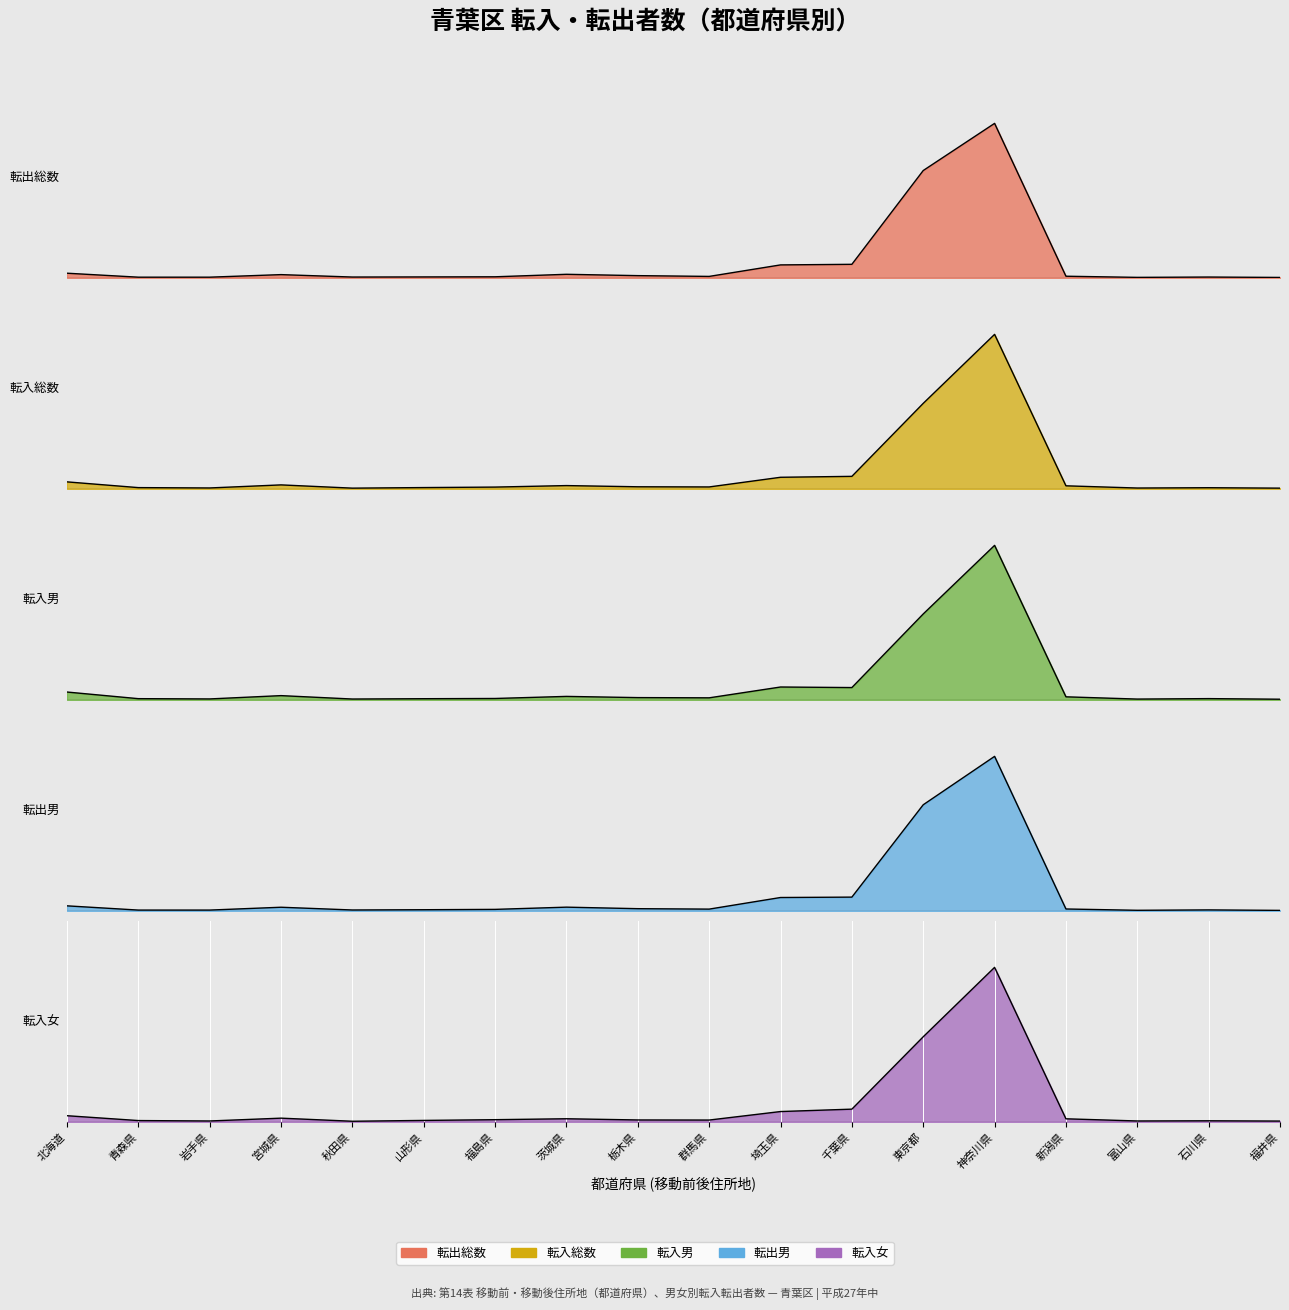

What is the sum of all 転入総数 values?

12815